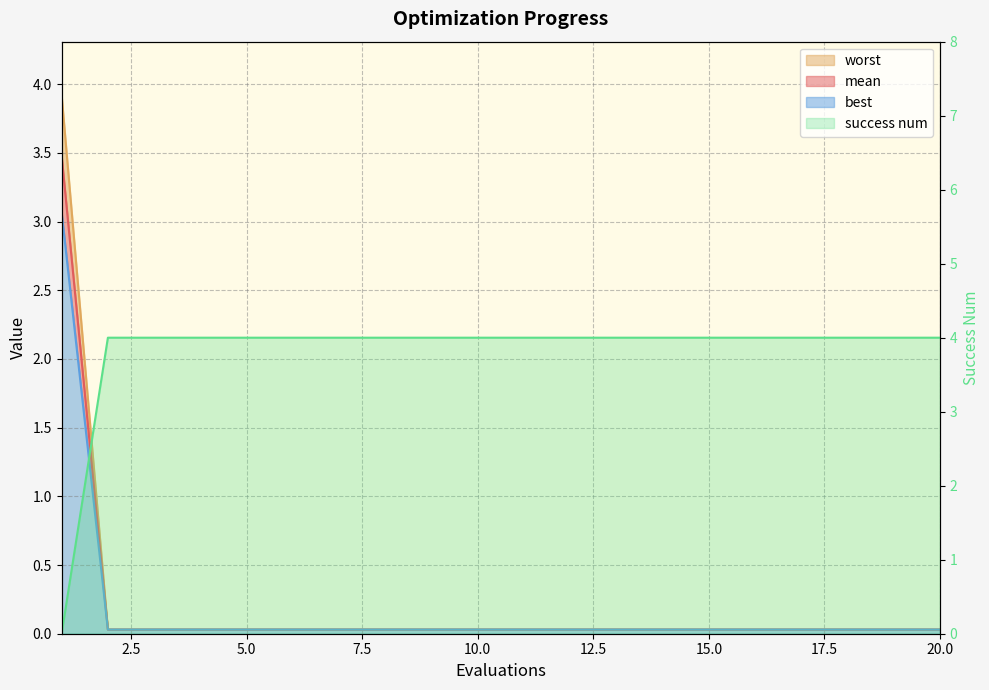

At which category is the sum across all series the highest?

1